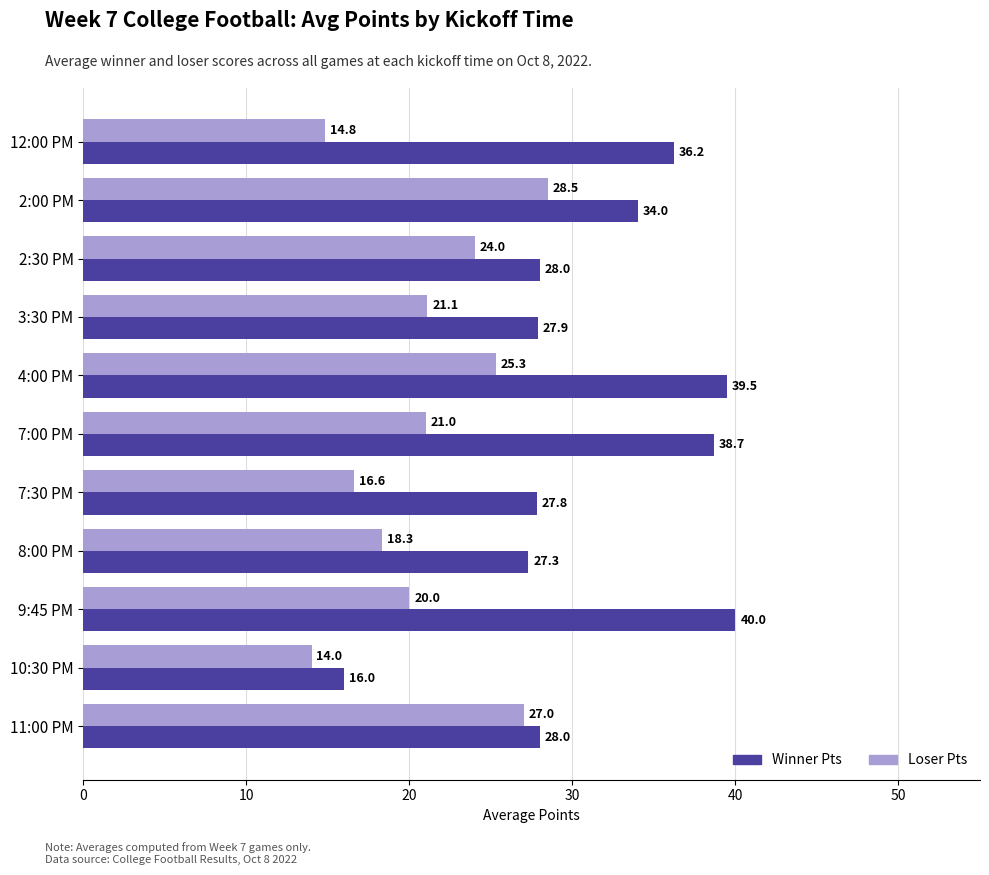

List the series in order of their peak value, highest first.

Winner Pts, Loser Pts